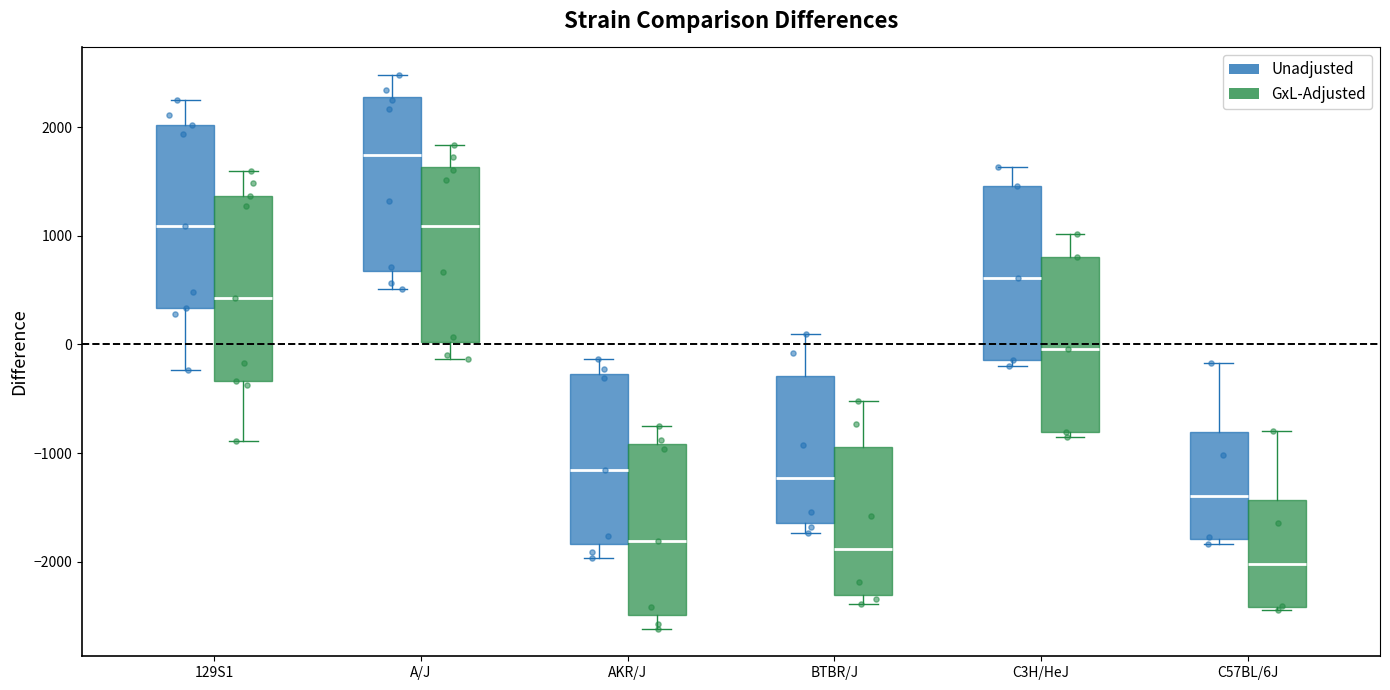

Reading left to right, read every box against the y-axis: the position of its median line, the range the box covers, and the ends of its whiskers. The values are not printed on the chart, so give them approximately, as read against the axis.

129S1 (Unadjusted): median 1100, box 300 to 2000, whiskers -200 to 2200
129S1 (GxL-Adjusted): median 400, box -300 to 1400, whiskers -900 to 1600
A/J (Unadjusted): median 1700, box 700 to 2300, whiskers 500 to 2500
A/J (GxL-Adjusted): median 1100, box 0 to 1600, whiskers -100 to 1800
AKR/J (Unadjusted): median -1200, box -1800 to -300, whiskers -2000 to -100
AKR/J (GxL-Adjusted): median -1800, box -2500 to -900, whiskers -2600 to -700
BTBR/J (Unadjusted): median -1200, box -1600 to -300, whiskers -1700 to 100
BTBR/J (GxL-Adjusted): median -1900, box -2300 to -900, whiskers -2400 to -500
C3H/HeJ (Unadjusted): median 600, box -100 to 1500, whiskers -200 to 1600
C3H/HeJ (GxL-Adjusted): median 0, box -800 to 800, whiskers -800 (just below the box's lower edge) to 1000
C57BL/6J (Unadjusted): median -1400, box -1800 to -800, whiskers -1800 (just below the box's lower edge) to -200
C57BL/6J (GxL-Adjusted): median -2000, box -2400 to -1400, whiskers -2400 (just below the box's lower edge) to -800